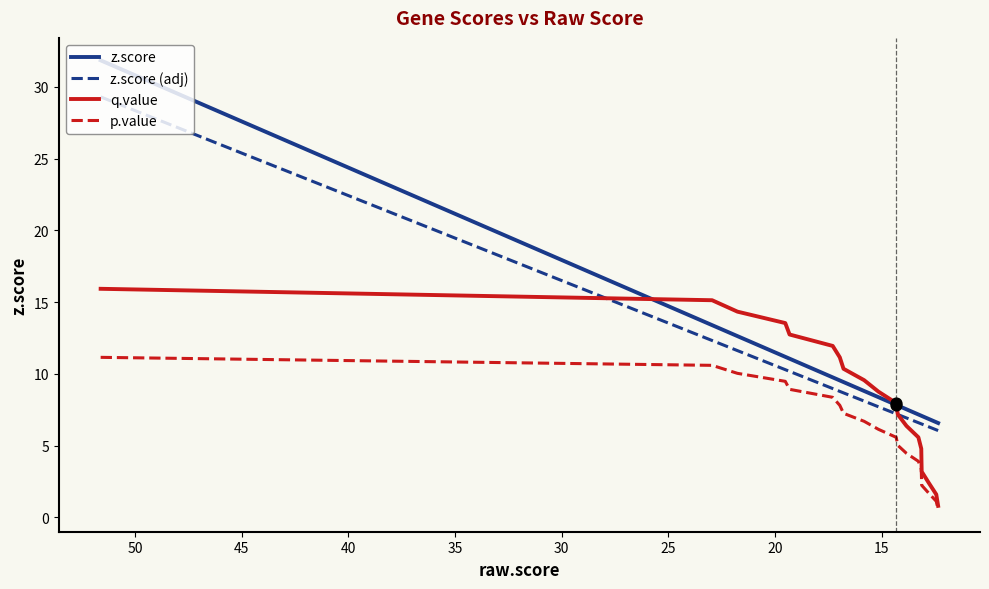

What are all the series names shown in the legend?

z.score, z.score (adj), q.value, p.value